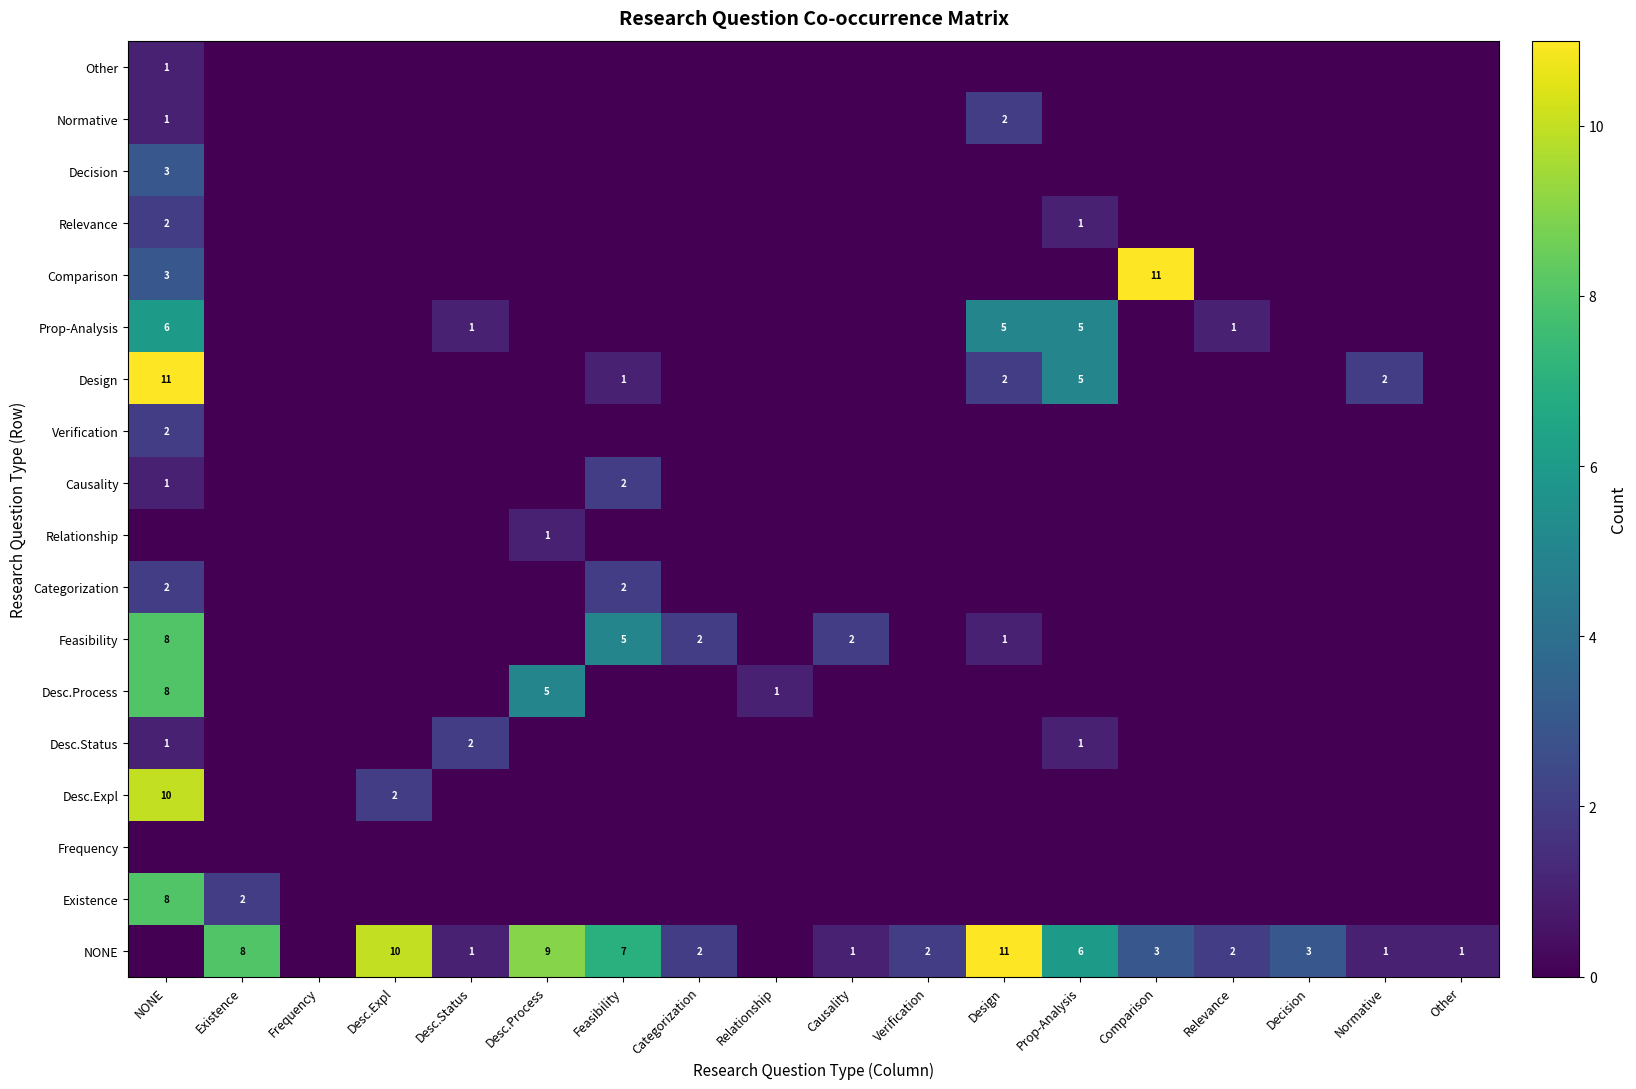

Which label corresponds to the largest value in the chart?

Design